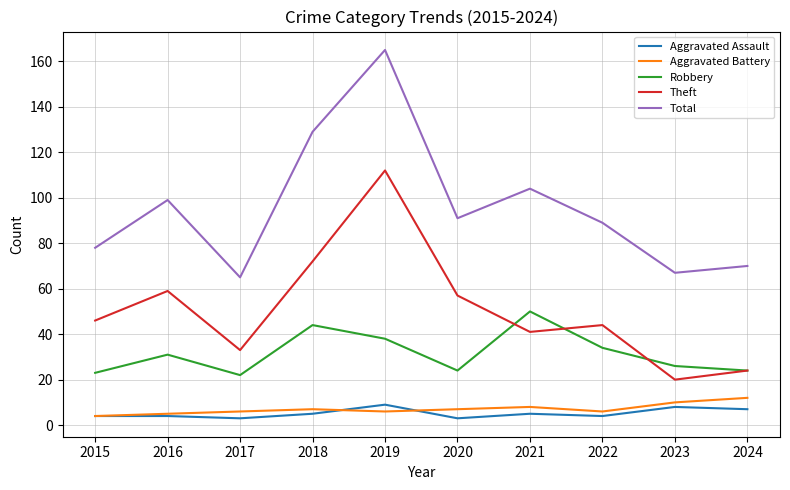

Is it true that Robbery equals 29 at 2018?

False